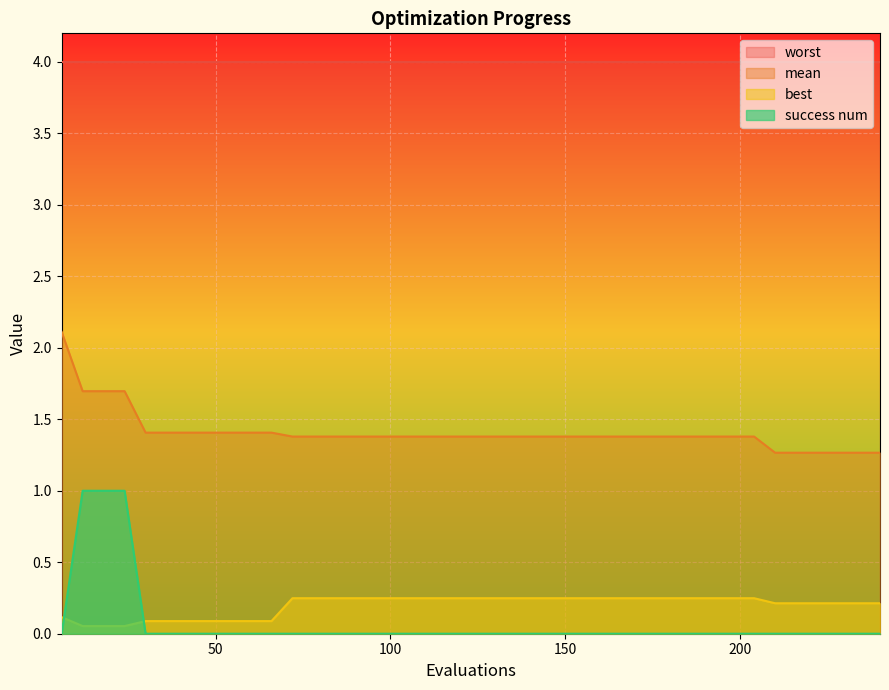

Which category has the highest value in the success num series?

12